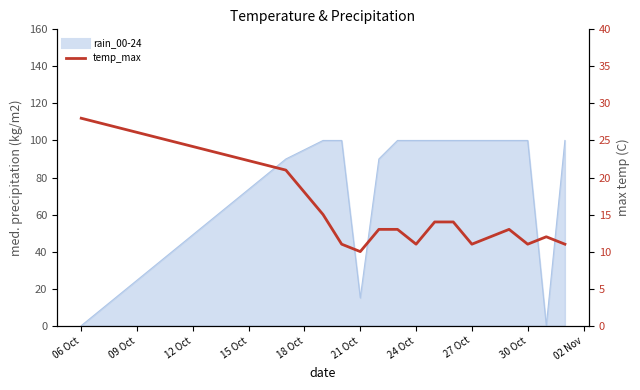

At which category does the chart reach its peak across all series?

06 Oct